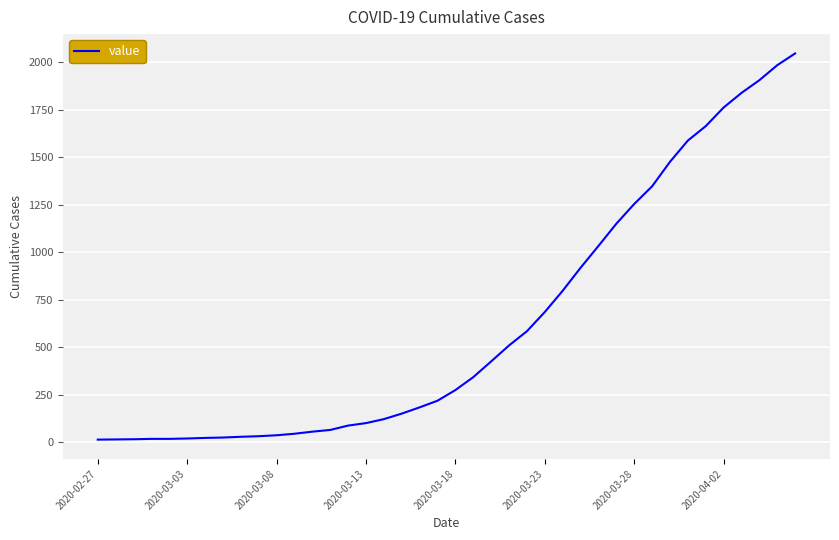

What is the difference between the maximum and minimum values?

2034